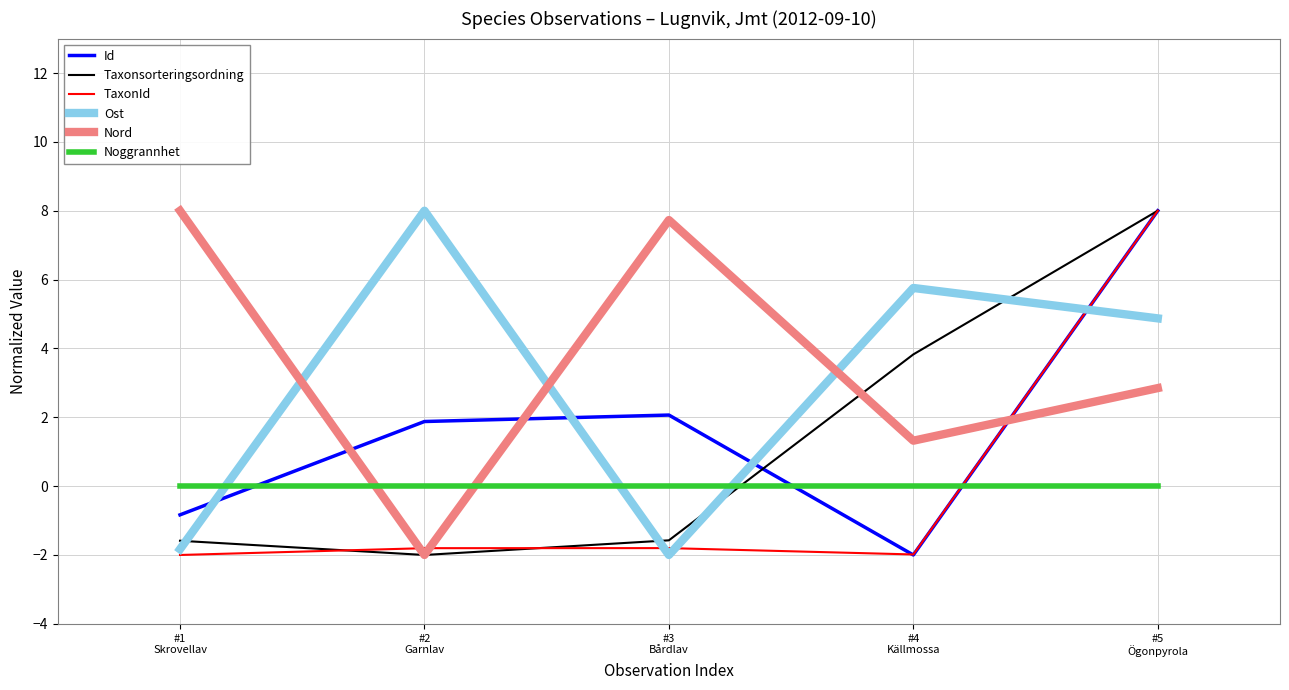

After their last crossing, which series has the higher values: Id or Noggrannhet?

Id